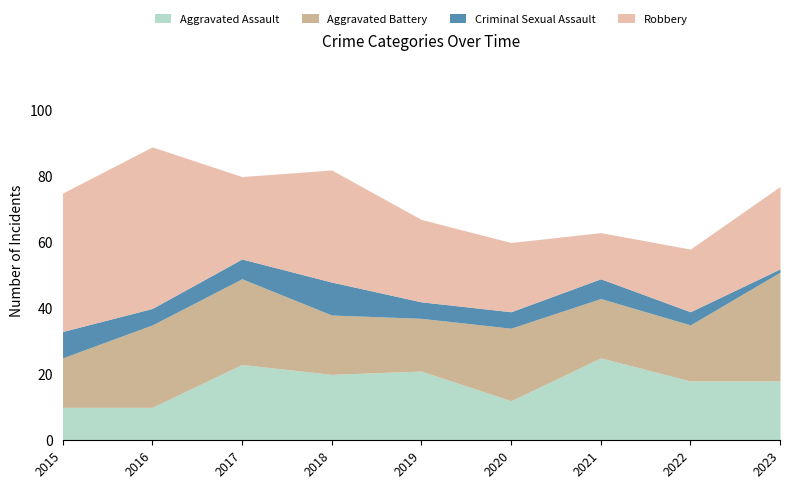

What is the total value across all series at 2017?

80